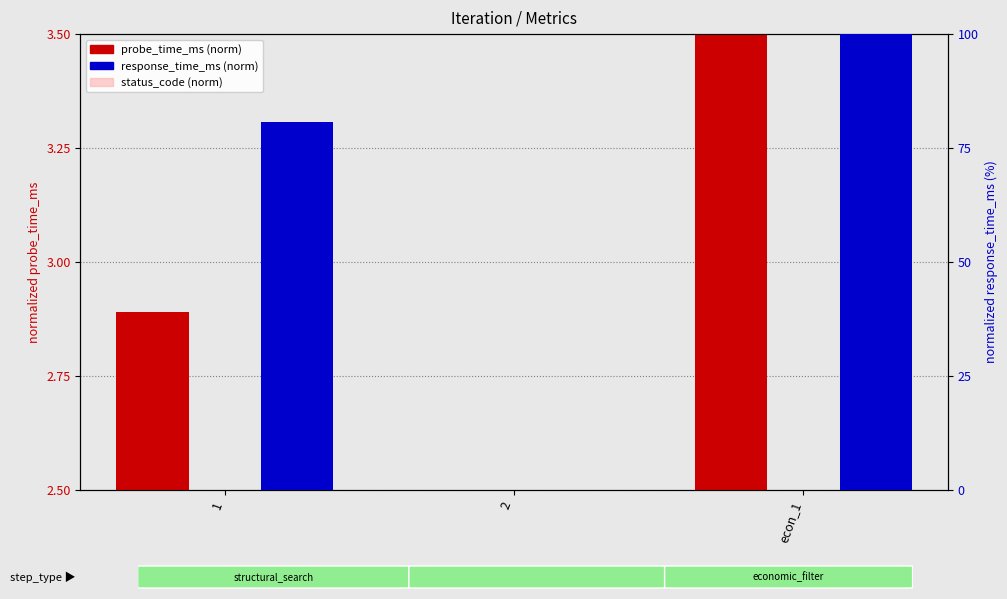

The probe_time_ms (norm) series shows 0.9 at 1. True or false?

False